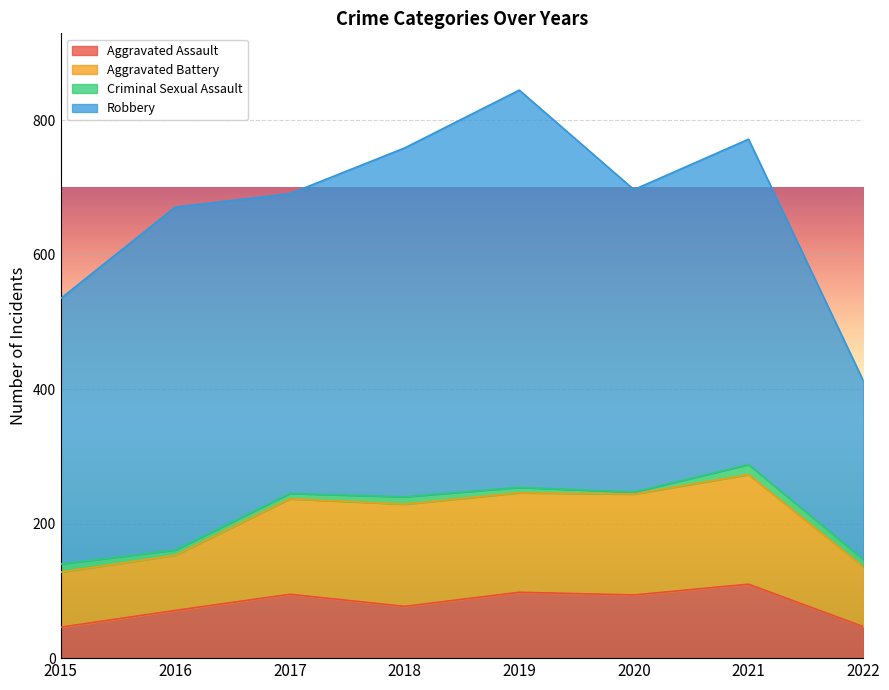

How many lines are shown in the chart?

4